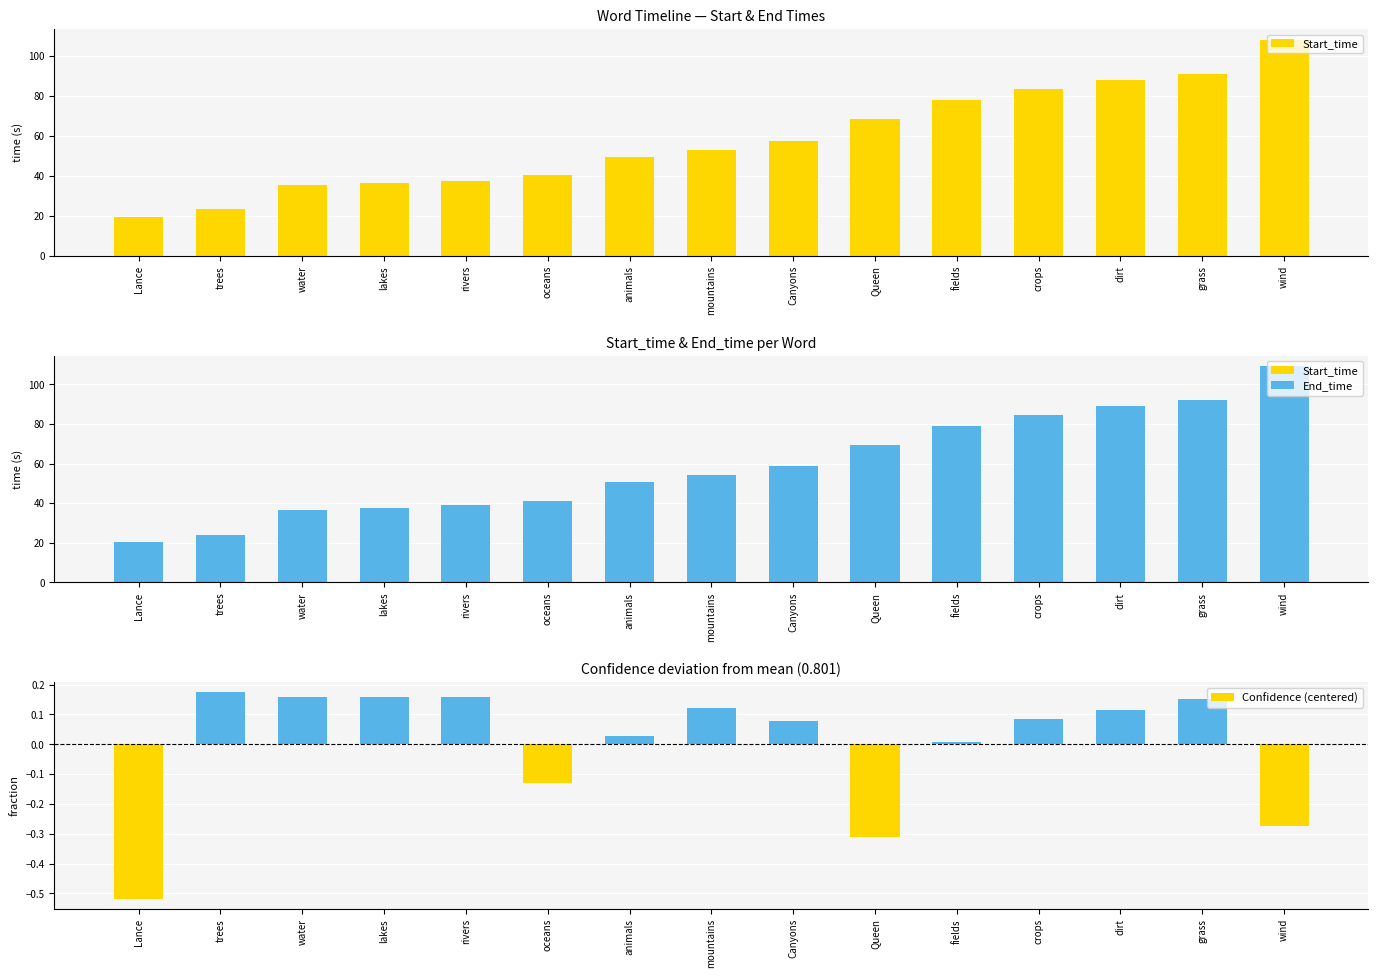

What is the sum of the Confidence (centered) values at Lance and fields?

-0.5